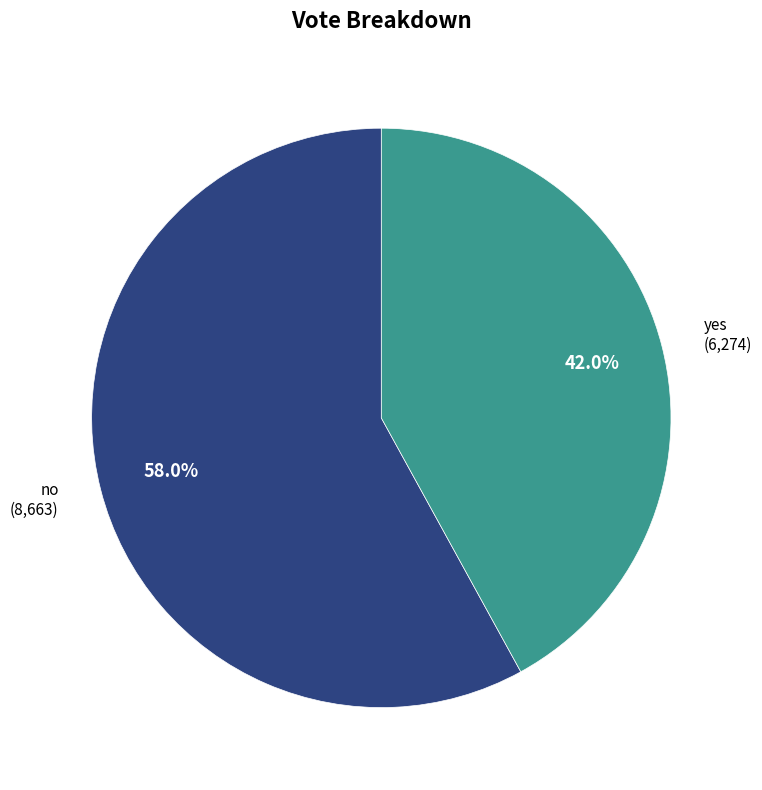

Which slice is the largest?

no